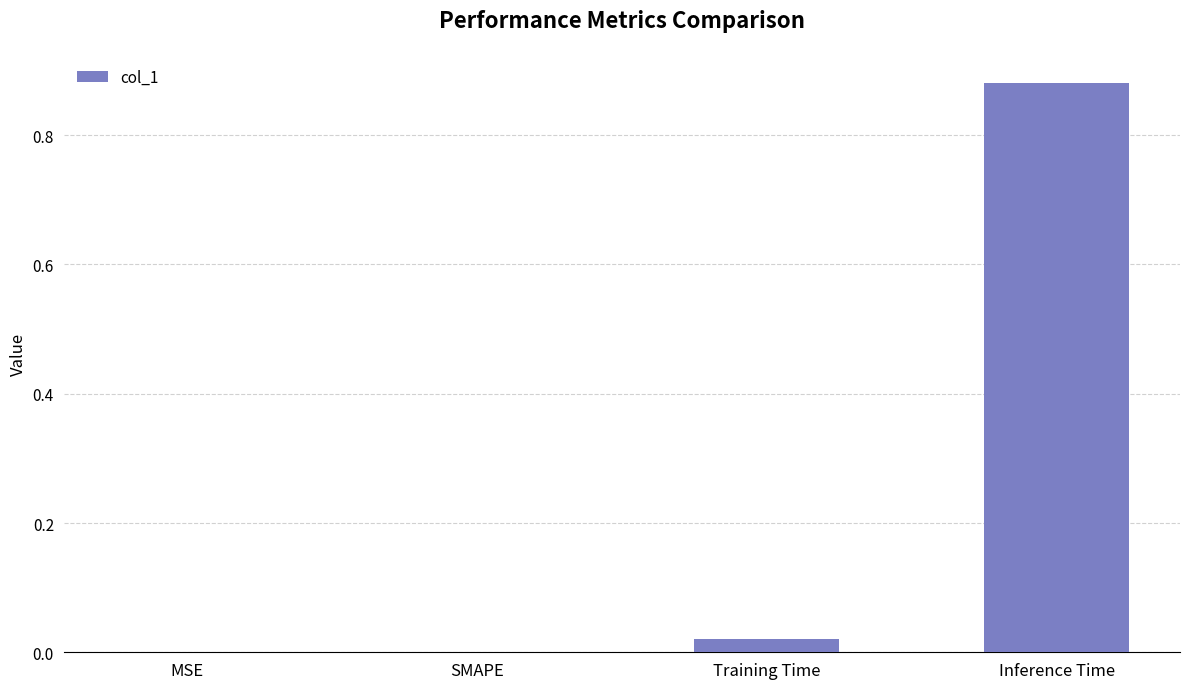

Which label corresponds to the largest value in the chart?

Inference Time